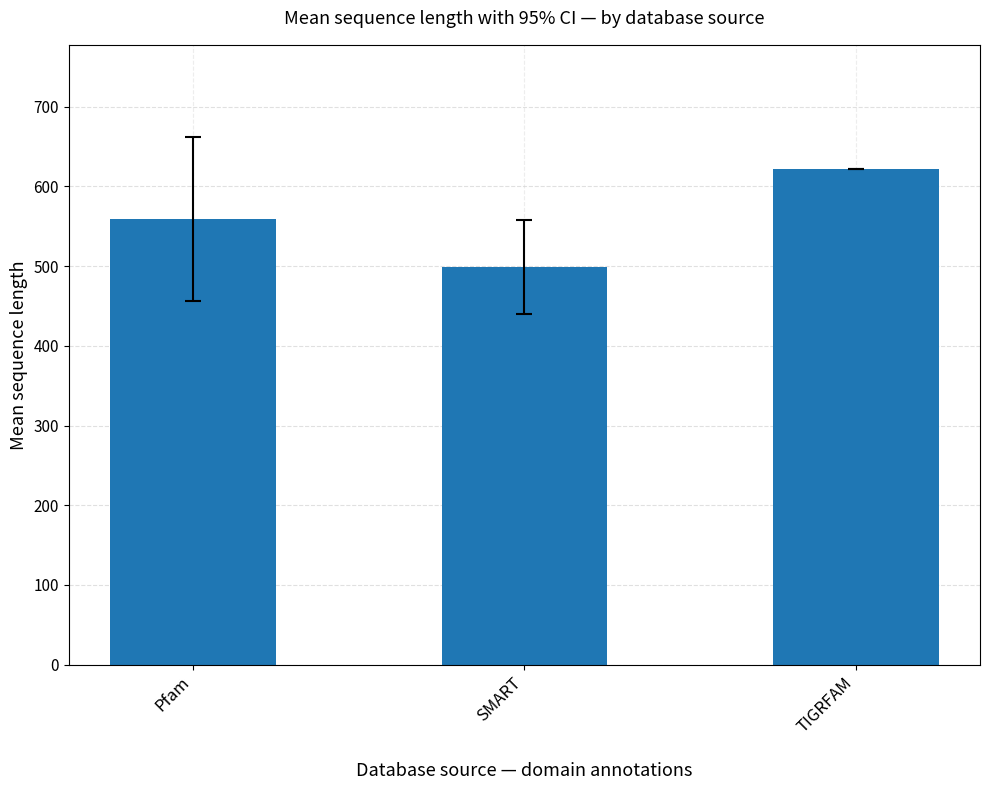

Are the bars grouped side by side (vs. stacked)?

No